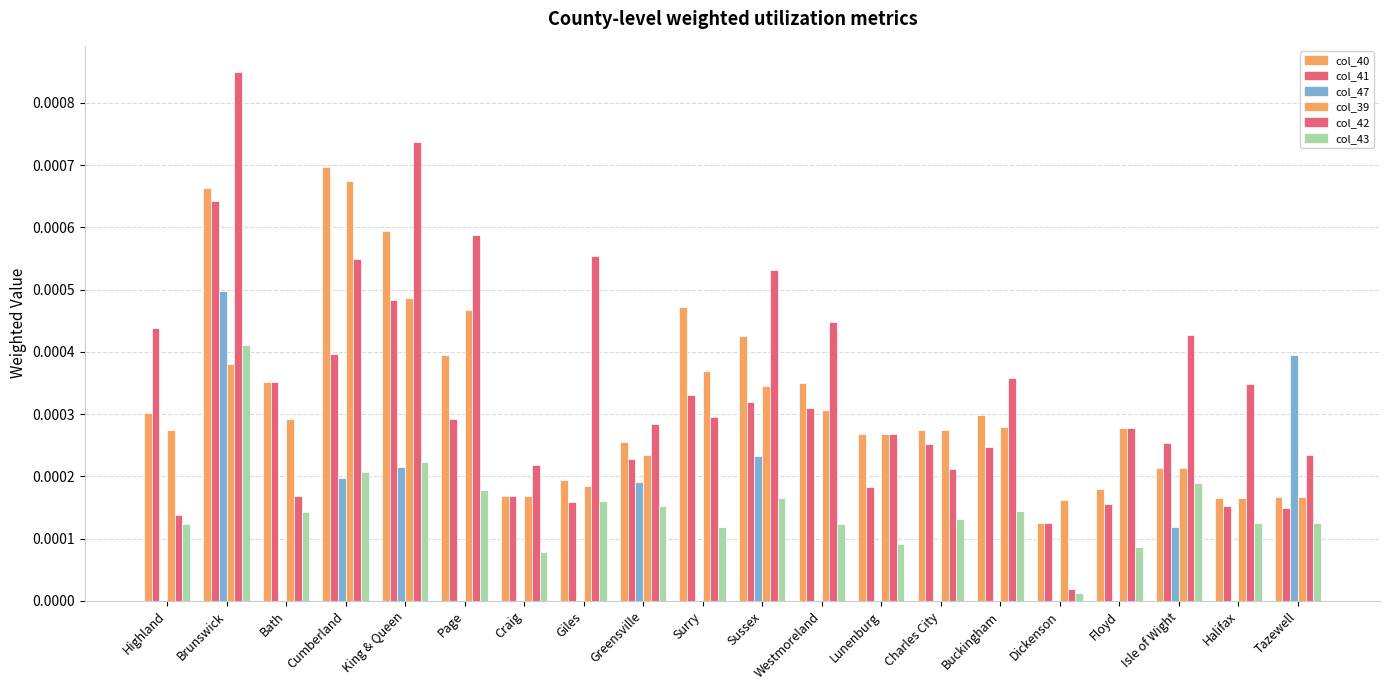

List the labels in order of col_47 value, largest first.

Brunswick, Tazewell, Sussex, King & Queen, Cumberland, Greensville, Isle of Wight, Highland, Bath, Page, Craig, Giles, Surry, Westmoreland, Lunenburg, Charles City, Buckingham, Dickenson, Floyd, Halifax